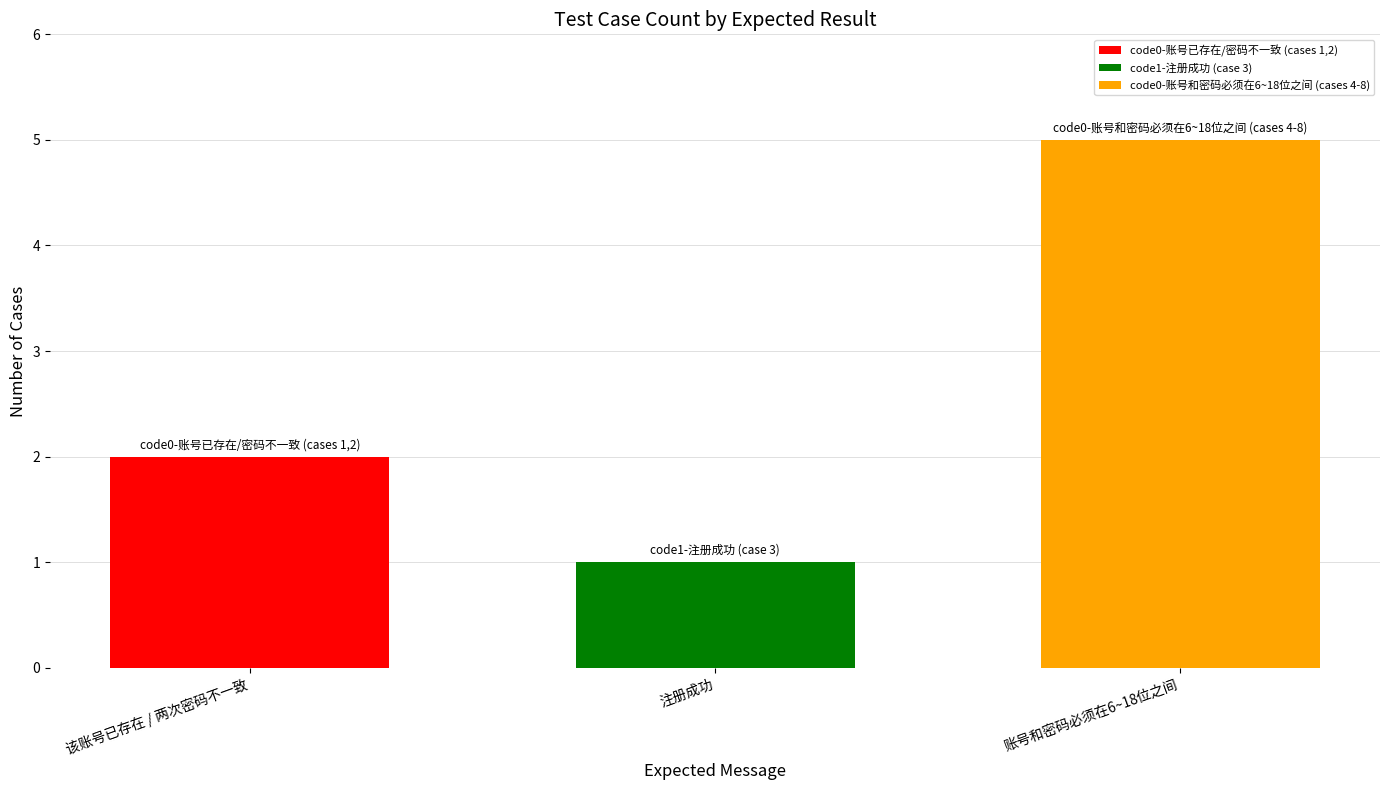

What is the smallest value displayed?

1